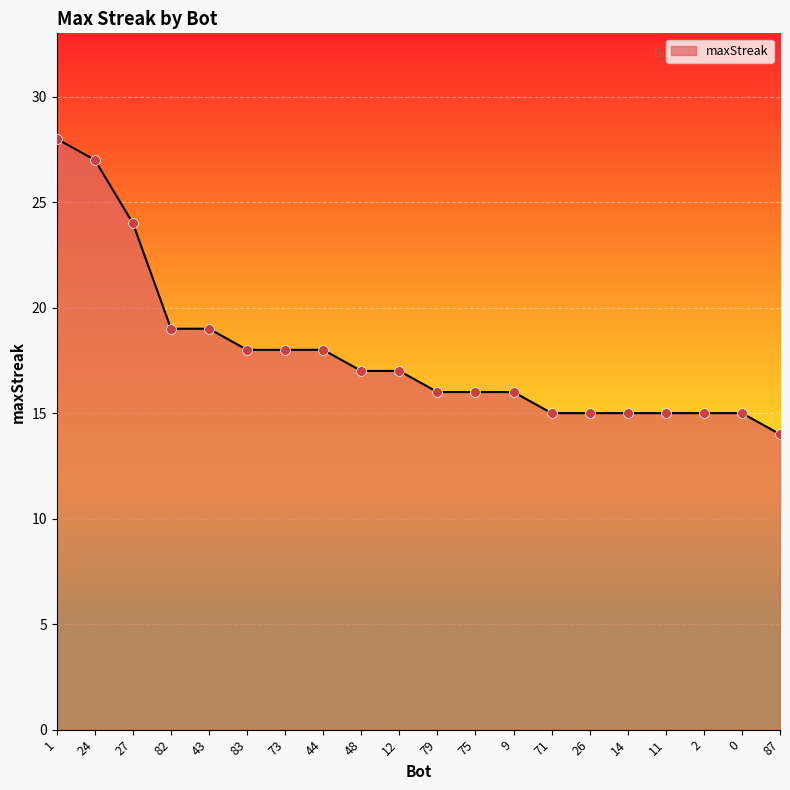

Approximately how many times larger is the value at 0 compared to 11?

1.0